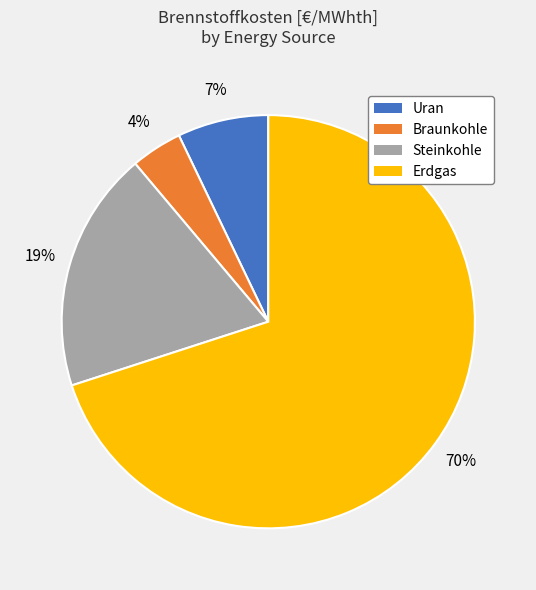

To the nearest percent, what is the difference between the largest and smallest slice percentages?

66%